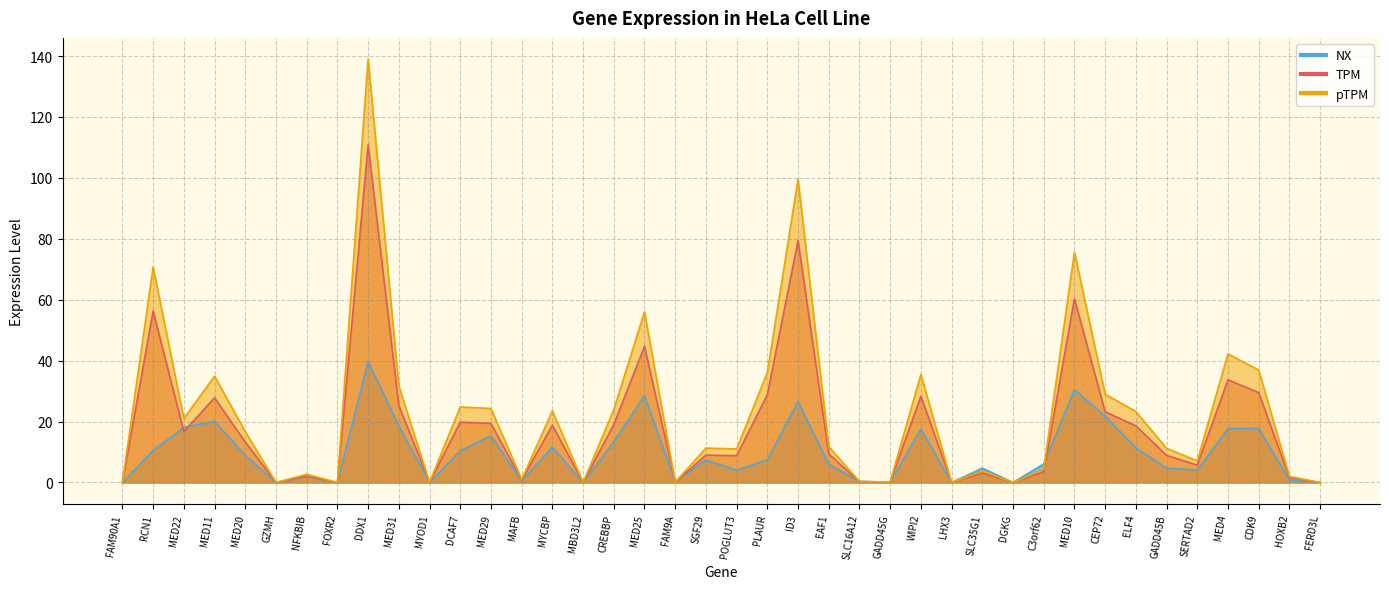

True or false: NX has more than 2 interior local peaks.

True